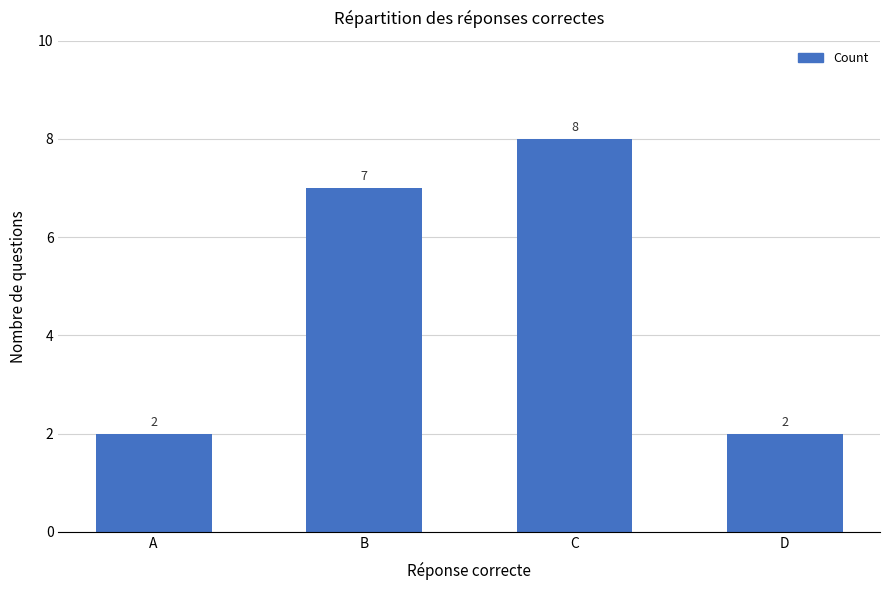

What is the difference between the maximum and second lowest values?

6